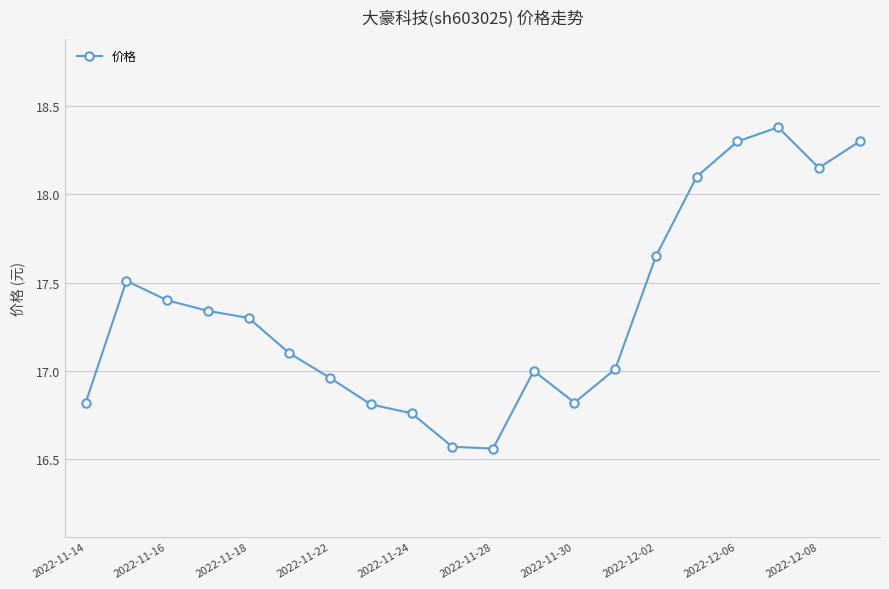

What is the difference between the maximum and second lowest values?

1.8